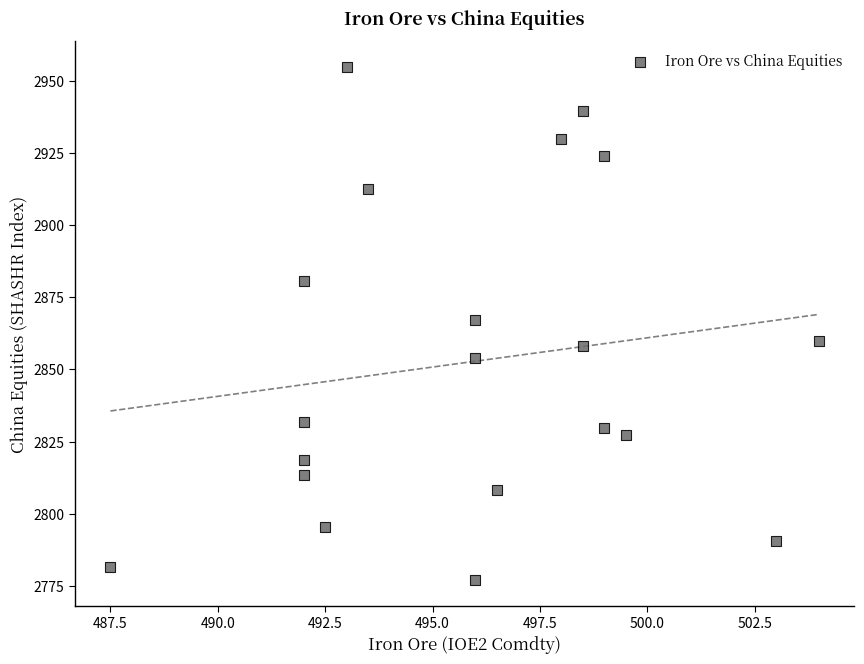

What is the range of Y values (max minus min)?

177.8